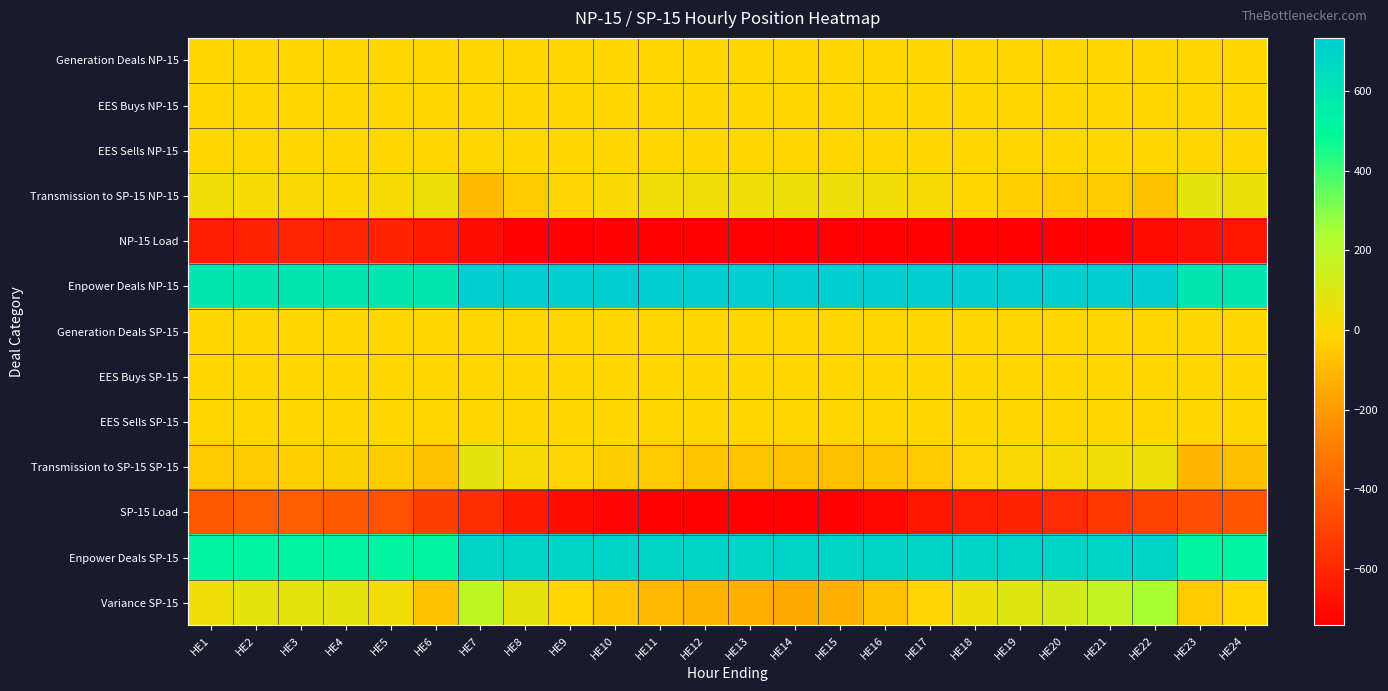

What is the total value across all series at HE22?

495.0